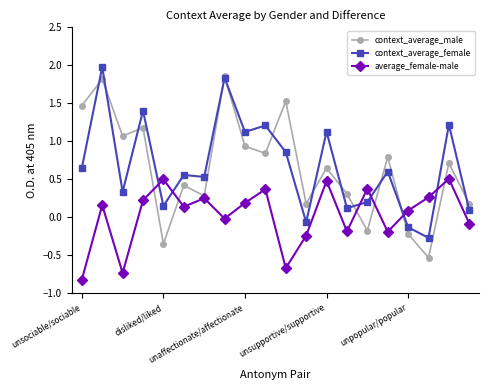

Which series has the widest spread of values?

context_average_male